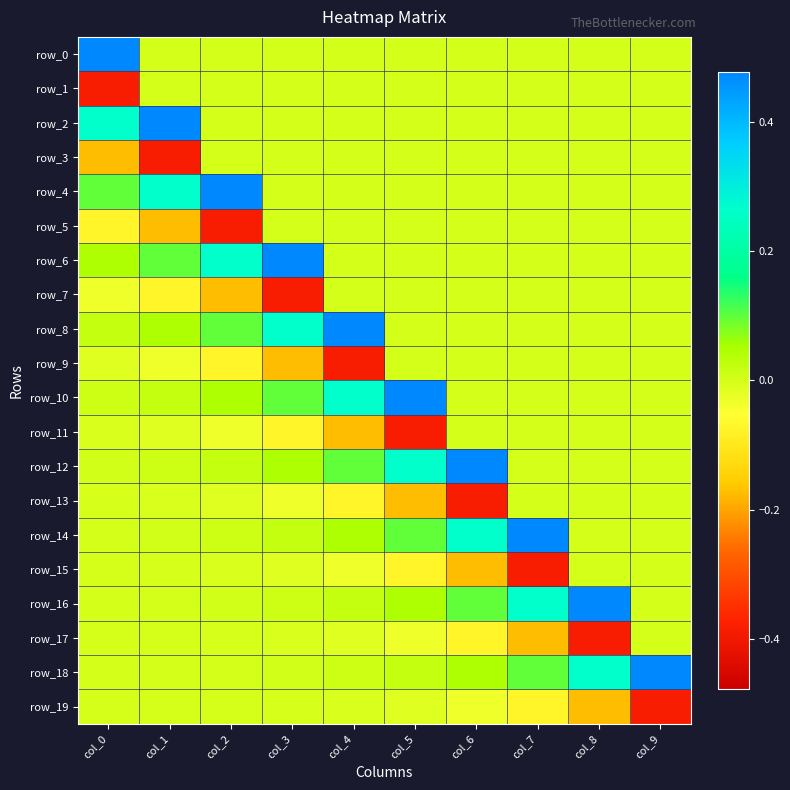

At which category is the sum across all series the highest?

col_0